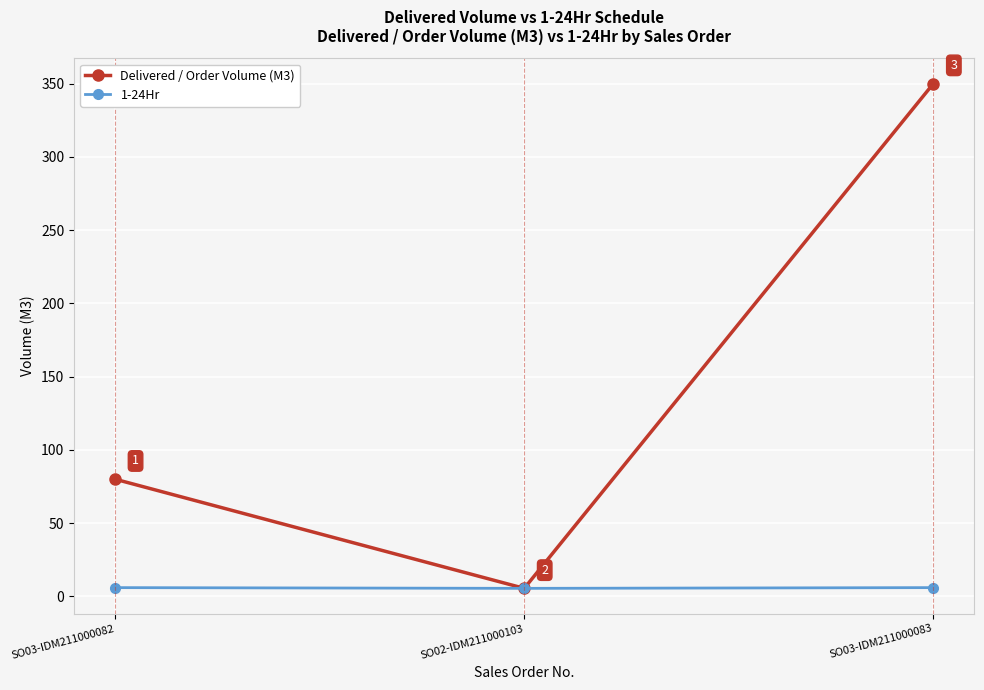

Rank the series by their average value, from lowest to highest.

1-24Hr, Delivered / Order Volume (M3)